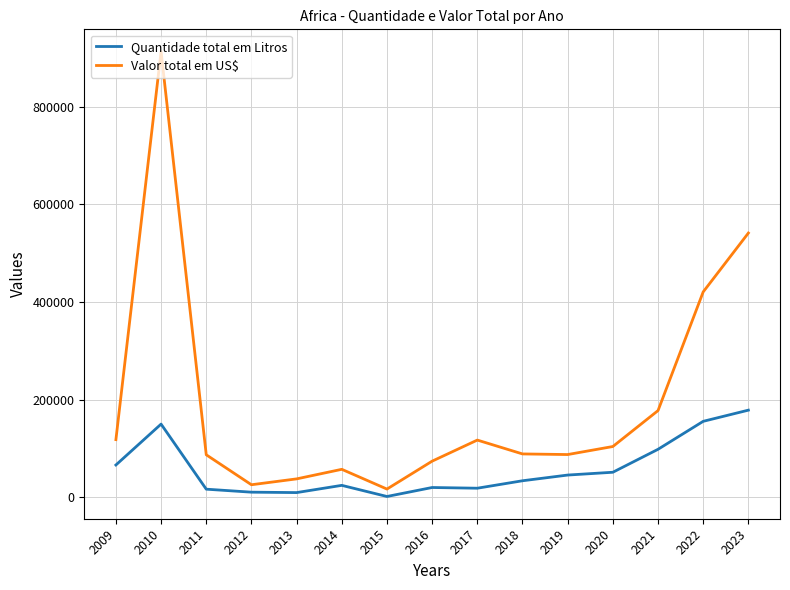

How many lines are shown in the chart?

2